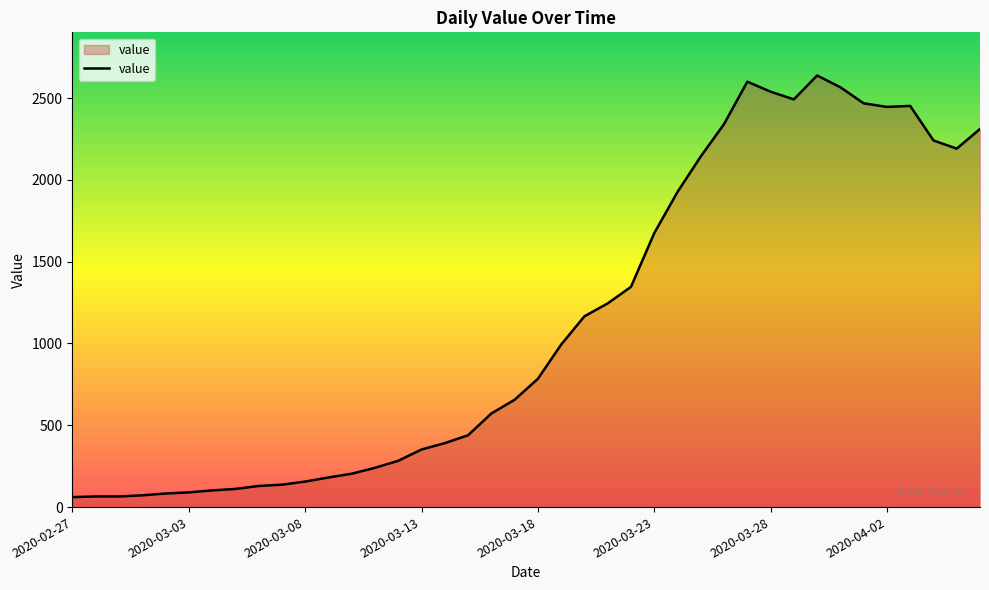

What is the maximum value shown in the chart?

2638